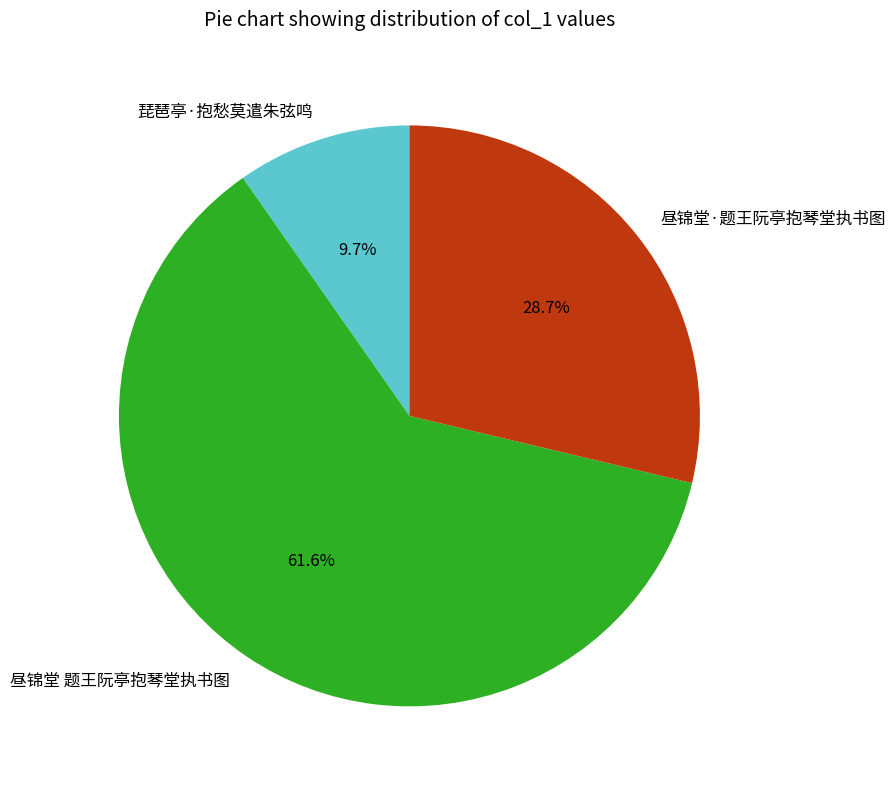

What is the largest slice in the pie chart?

昼锦堂 题王阮亭抱琴堂执书图